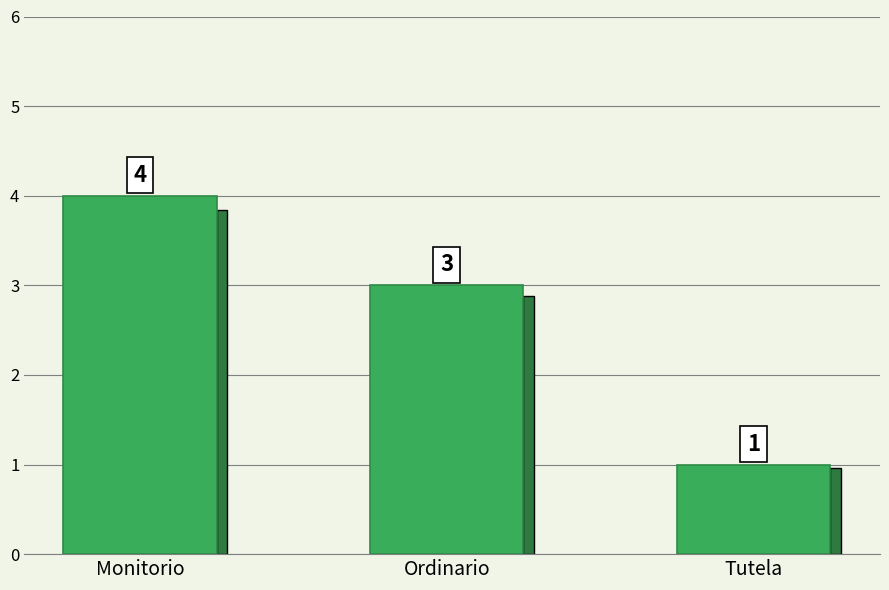

How many series are shown in this chart?

1